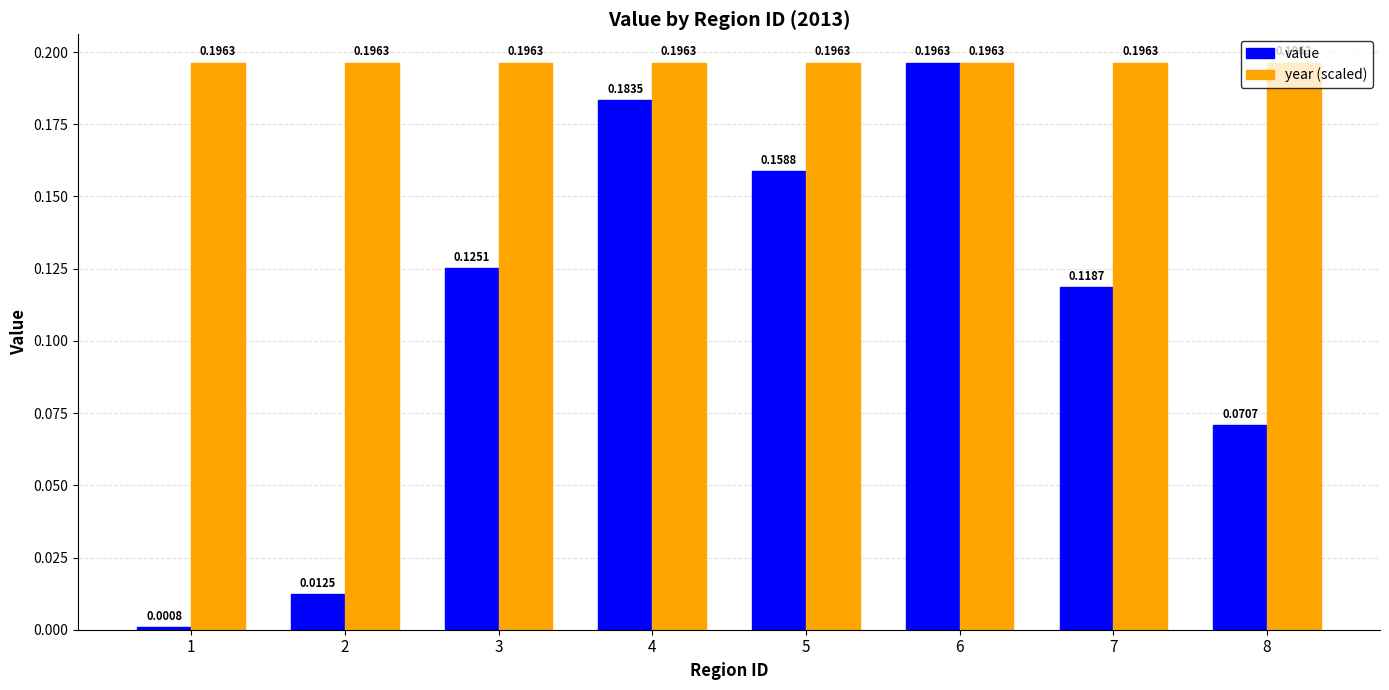

What are all the series names shown in the legend?

value, year (scaled)